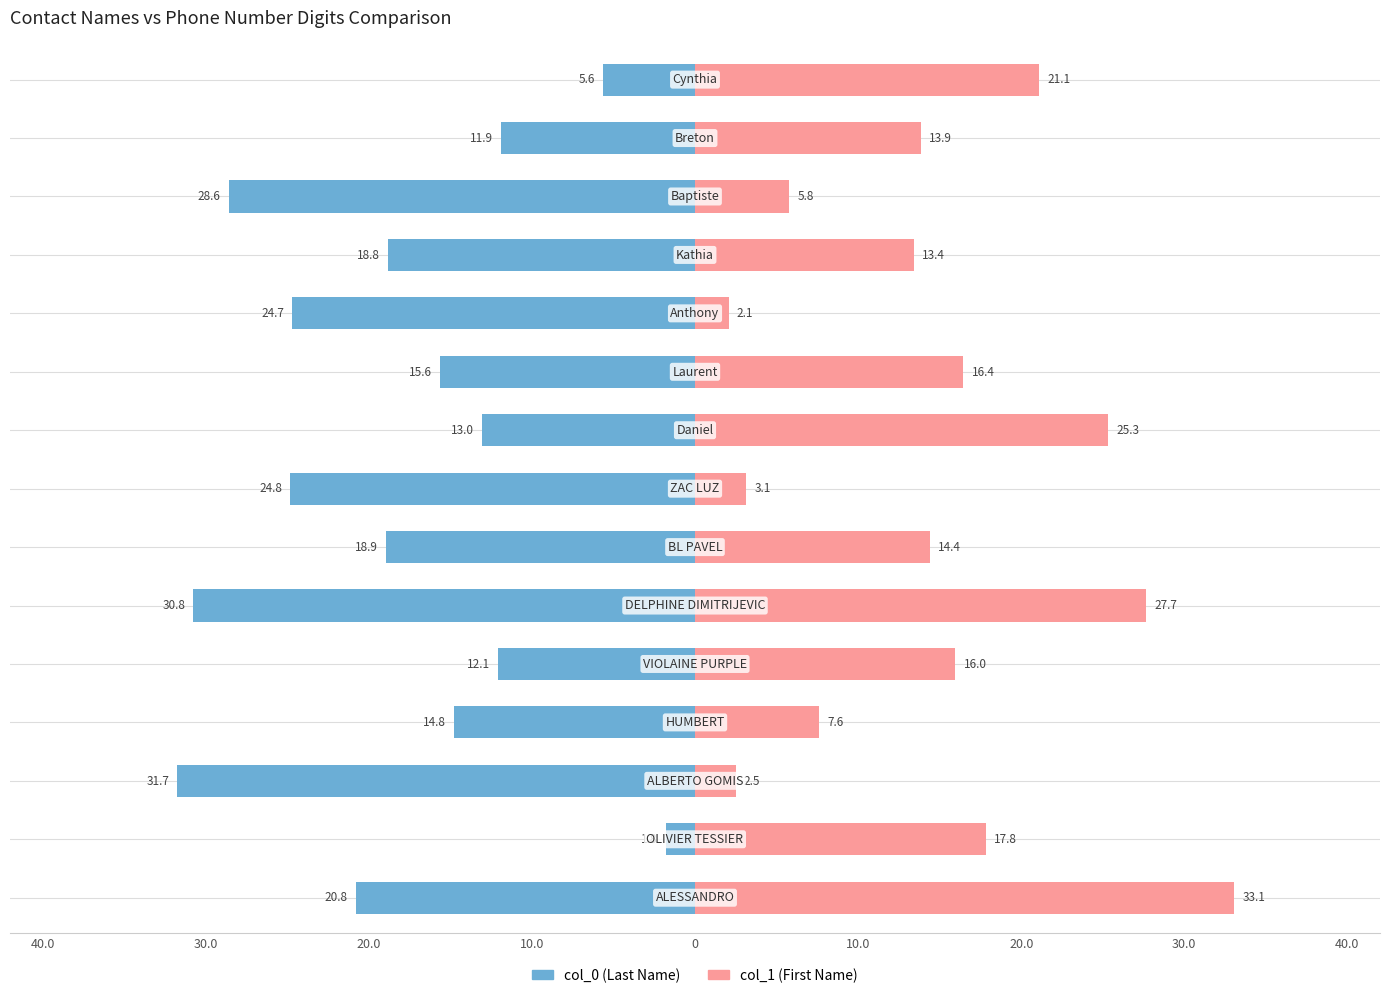

What is the sum of the col_0 (Last Name) values at 0 and 30.0?

-36.9